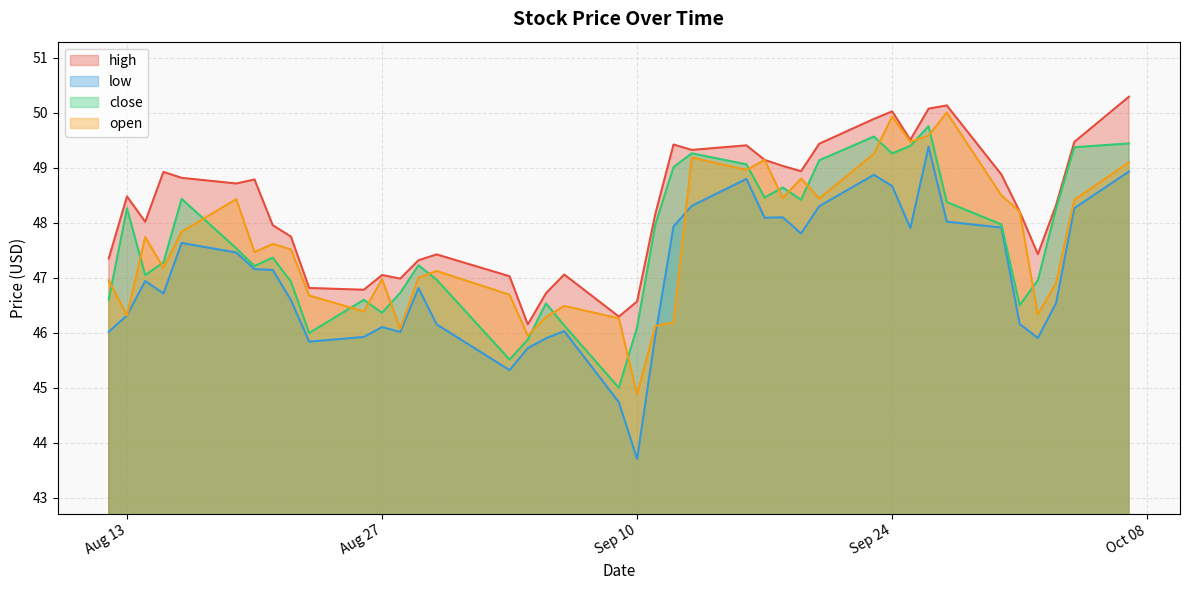

Which series has the largest total across all categories?

high